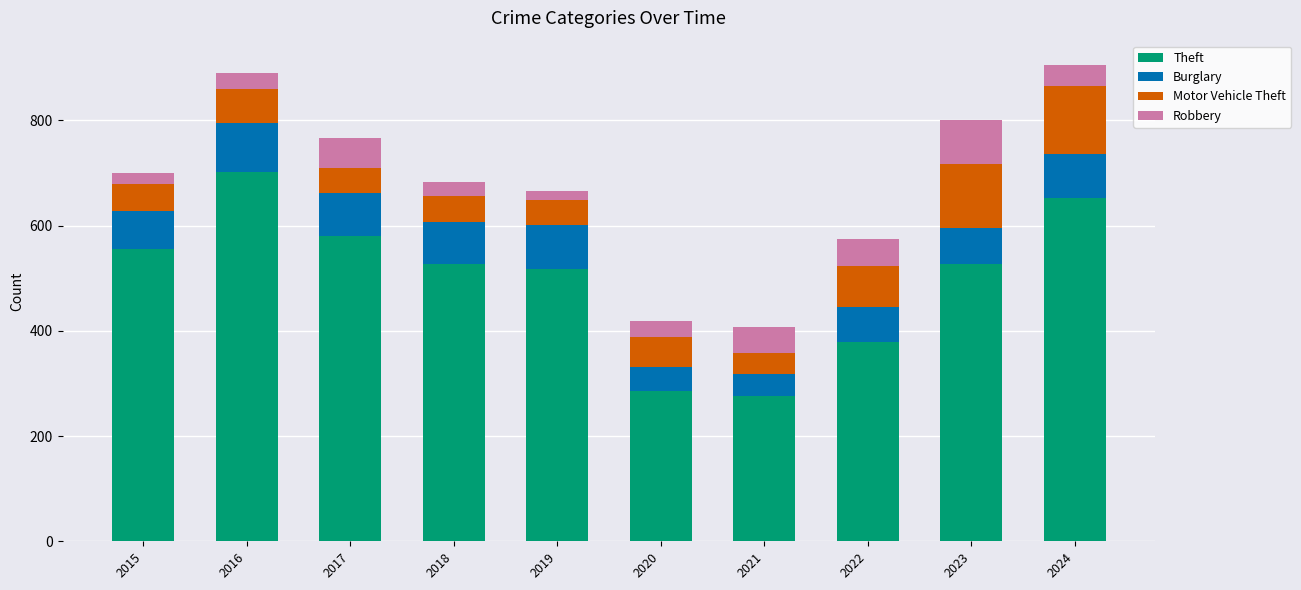

Does the chart contain any negative values?

No